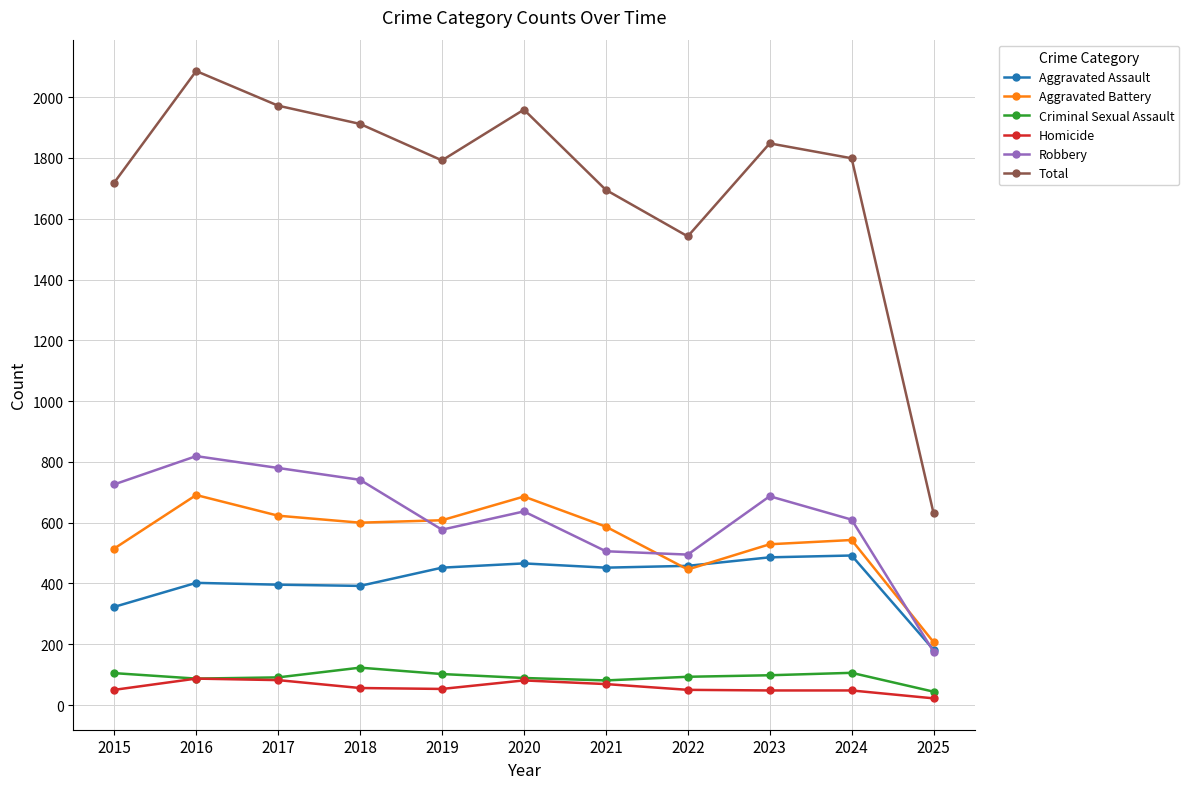

True or false: Total and Aggravated Assault intersect in this chart.

False